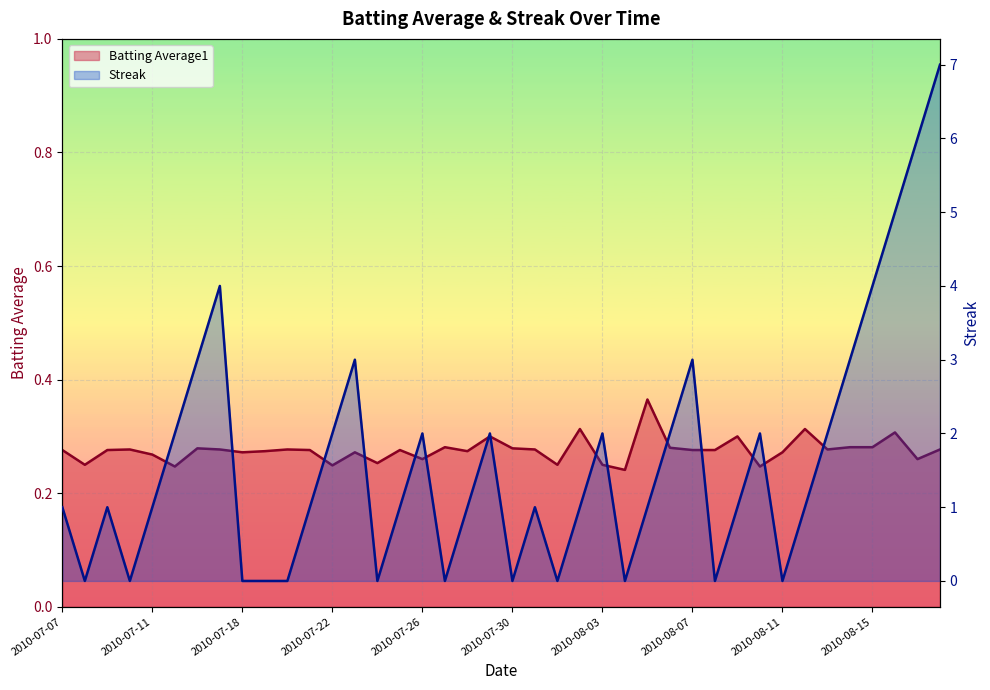

Reading left to right, transcribe all the data shown in this chart.

Batting Average1: 2010-07-07=0.3	2010-07-08=0.2	2010-07-09=0.3	2010-07-10=0.3	2010-07-11=0.3	2010-07-15=0.2	2010-07-16=0.3	2010-07-17=0.3	2010-07-18=0.3	2010-07-19=0.3	2010-07-20=0.3	2010-07-21=0.3	2010-07-22=0.2	2010-07-23=0.3	2010-07-24=0.3	2010-07-25=0.3	2010-07-26=0.3	2010-07-27=0.3	2010-07-28=0.3	2010-07-29=0.3	2010-07-30=0.3	2010-07-31=0.3	2010-08-01=0.2	2010-08-02=0.3	2010-08-03=0.2	2010-08-04=0.2	2010-08-05=0.4	2010-08-06=0.3	2010-08-07=0.3	2010-08-08=0.3	2010-08-09=0.3	2010-08-10=0.2	2010-08-11=0.3	2010-08-12=0.3	2010-08-13=0.3	2010-08-14=0.3	2010-08-15=0.3	2010-08-16=0.3	2010-08-17=0.3	2010-08-18=0.3
Streak: 2010-07-07=1.0	2010-07-08=0.0	2010-07-09=1.0	2010-07-10=0.0	2010-07-11=1.0	2010-07-15=2.0	2010-07-16=3.0	2010-07-17=4.0	2010-07-18=0.0	2010-07-19=0.0	2010-07-20=0.0	2010-07-21=1.0	2010-07-22=2.0	2010-07-23=3.0	2010-07-24=0.0	2010-07-25=1.0	2010-07-26=2.0	2010-07-27=0.0	2010-07-28=1.0	2010-07-29=2.0	2010-07-30=0.0	2010-07-31=1.0	2010-08-01=0.0	2010-08-02=1.0	2010-08-03=2.0	2010-08-04=0.0	2010-08-05=1.0	2010-08-06=2.0	2010-08-07=3.0	2010-08-08=0.0	2010-08-09=1.0	2010-08-10=2.0	2010-08-11=0.0	2010-08-12=1.0	2010-08-13=2.0	2010-08-14=3.0	2010-08-15=4.0	2010-08-16=5.0	2010-08-17=6.0	2010-08-18=7.0